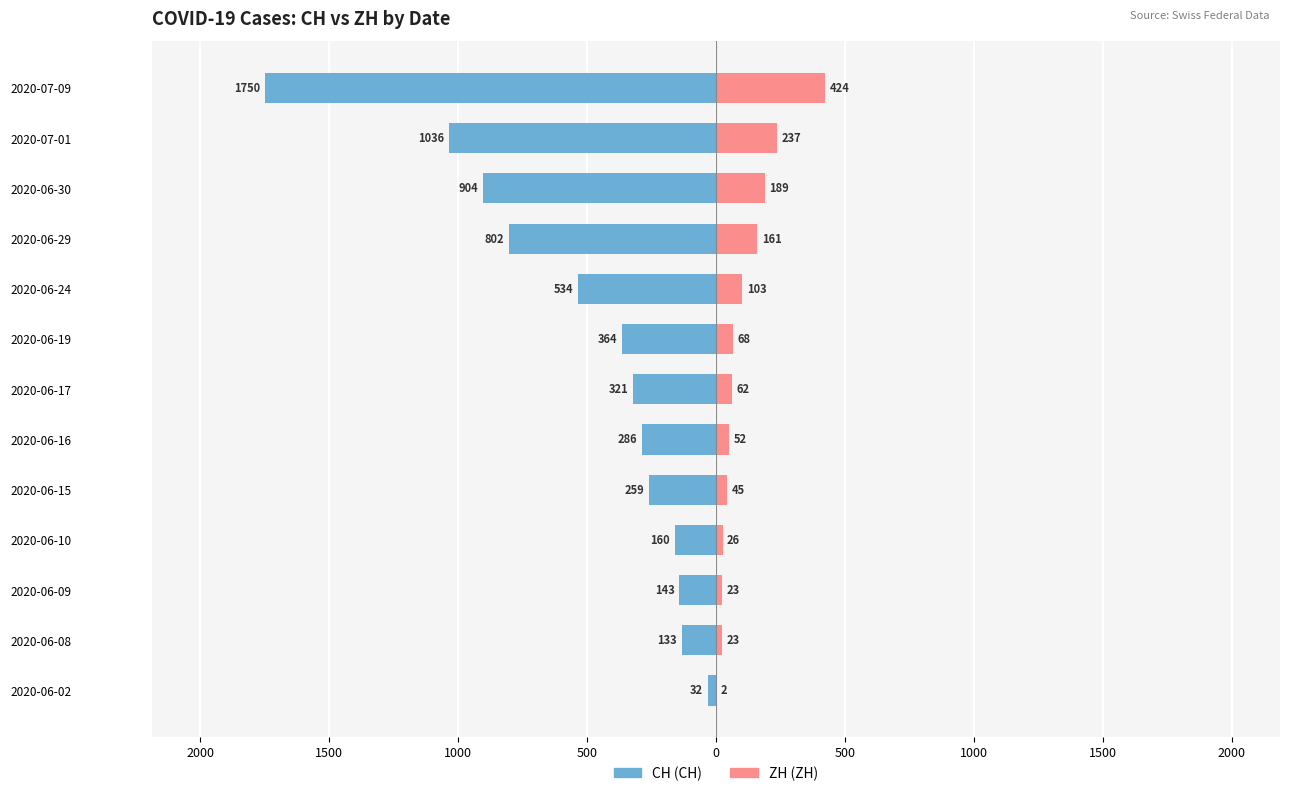

What is the value of the ZH bar at the 2nd from the left?

23